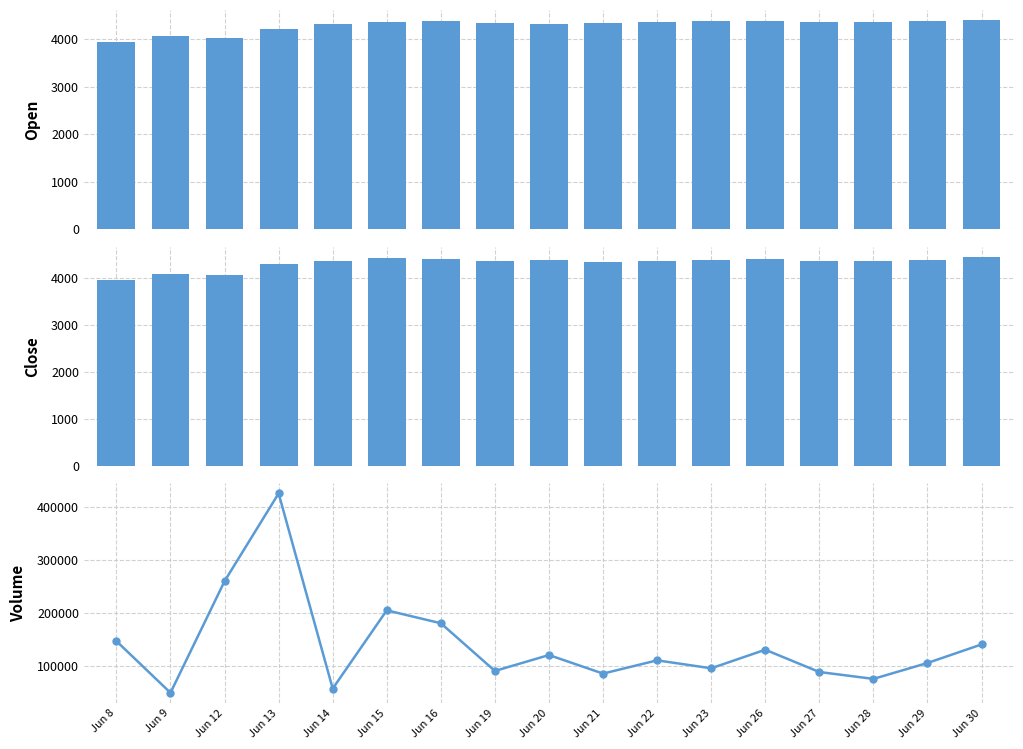

Which series changed the most between Jun 21 and Jun 22?

Volume